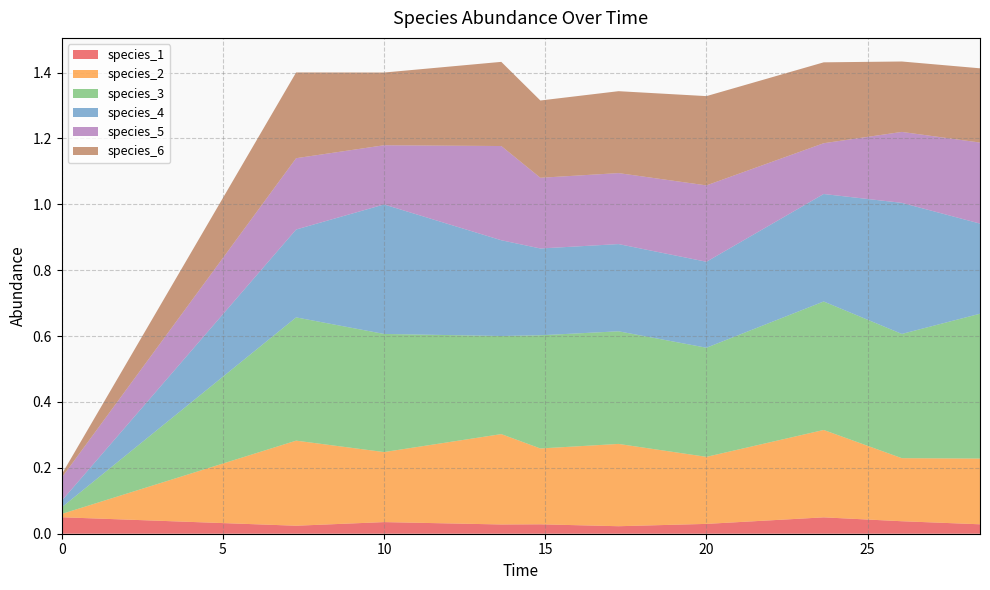

Reading left to right, transcribe all the data shown in this chart.

species_1: 0=0.1	1=0.0	2=0.0	3=0.0	4=0.0	5=0.0	6=0.0	7=0.0	8=0.0	9=0.0
species_2: 0=0.0	1=0.3	2=0.2	3=0.3	4=0.2	5=0.2	6=0.2	7=0.3	8=0.2	9=0.2
species_3: 0=0.0	1=0.4	2=0.4	3=0.3	4=0.3	5=0.3	6=0.3	7=0.4	8=0.4	9=0.4
species_4: 0=0.0	1=0.3	2=0.4	3=0.3	4=0.3	5=0.3	6=0.3	7=0.3	8=0.4	9=0.3
species_5: 0=0.1	1=0.2	2=0.2	3=0.3	4=0.2	5=0.2	6=0.2	7=0.2	8=0.2	9=0.2
species_6: 0=0.0	1=0.3	2=0.2	3=0.3	4=0.2	5=0.2	6=0.3	7=0.2	8=0.2	9=0.2